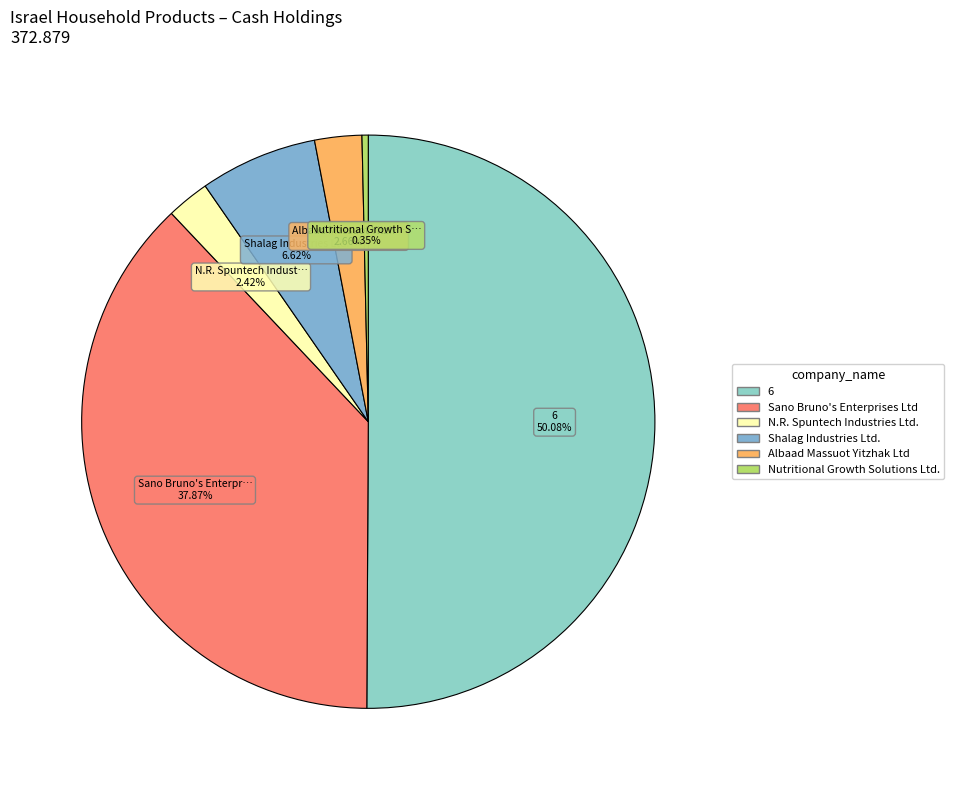

To the nearest percent, what is the difference between the largest and smallest slice percentages?

50%